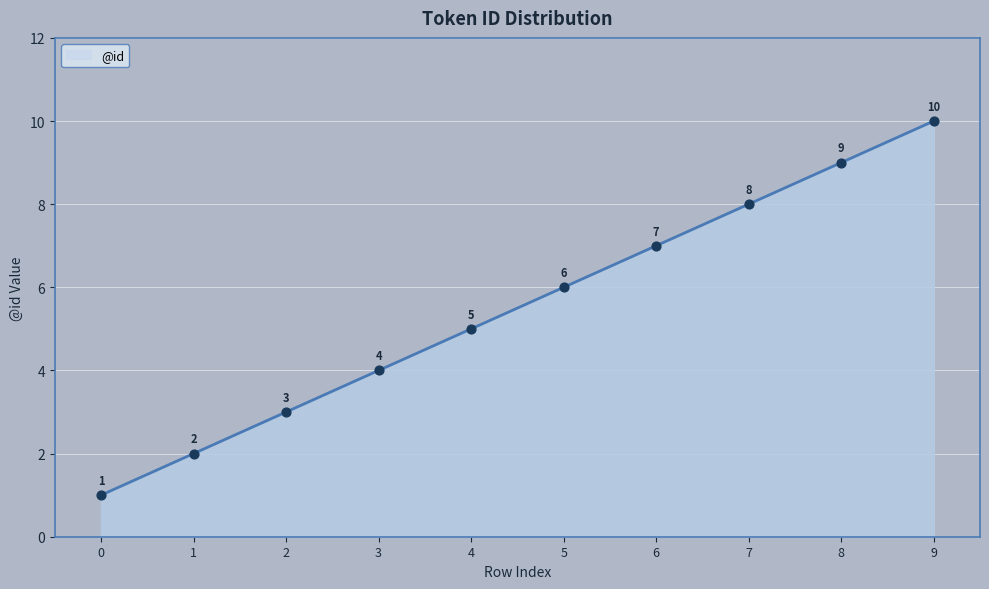

Approximately how many times larger is the value at 1 compared to 4?

0.4